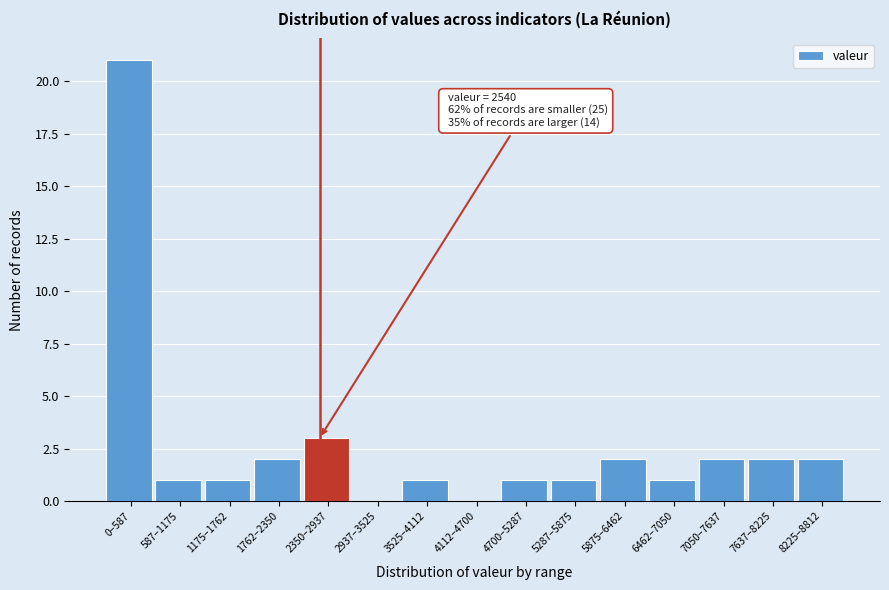

Reading left to right, extract all data points from this chart.

0–587=21	587–1175=1	1175–1762=1	1762–2350=2	2350–2937=3	2937–3525=0	3525–4112=1	4112–4700=0	4700–5287=1	5287–5875=1	5875–6462=2	6462–7050=1	7050–7637=2	7637–8225=2	8225–8812=2